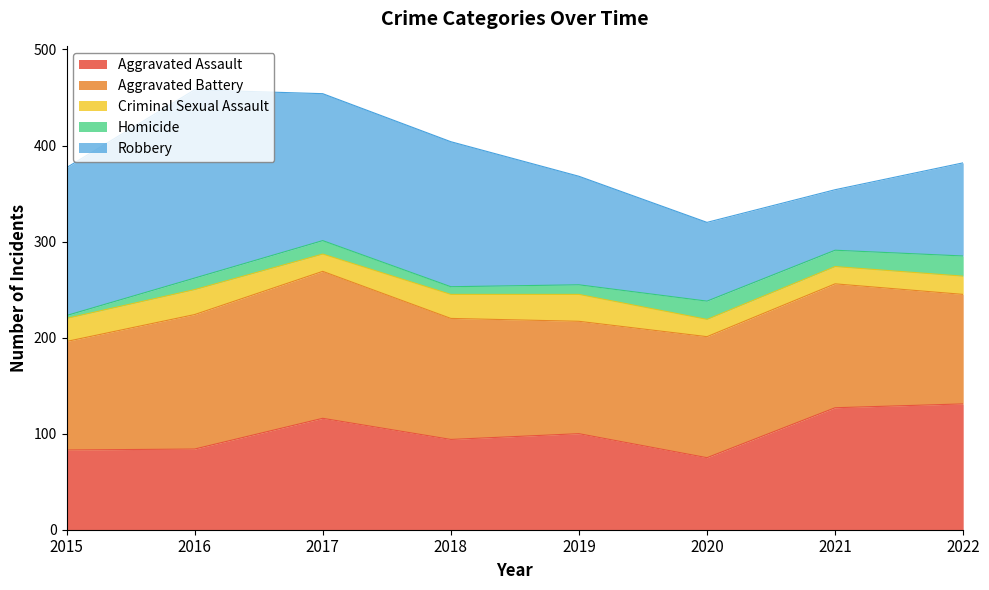

Which has a higher value, 2016 or 2021?

2021